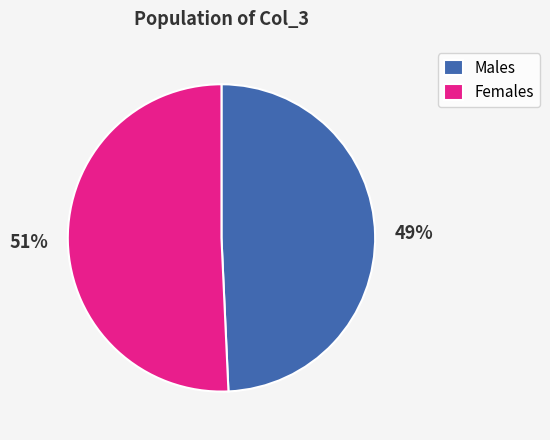

Is there any slice that represents more than half of the pie?

Yes